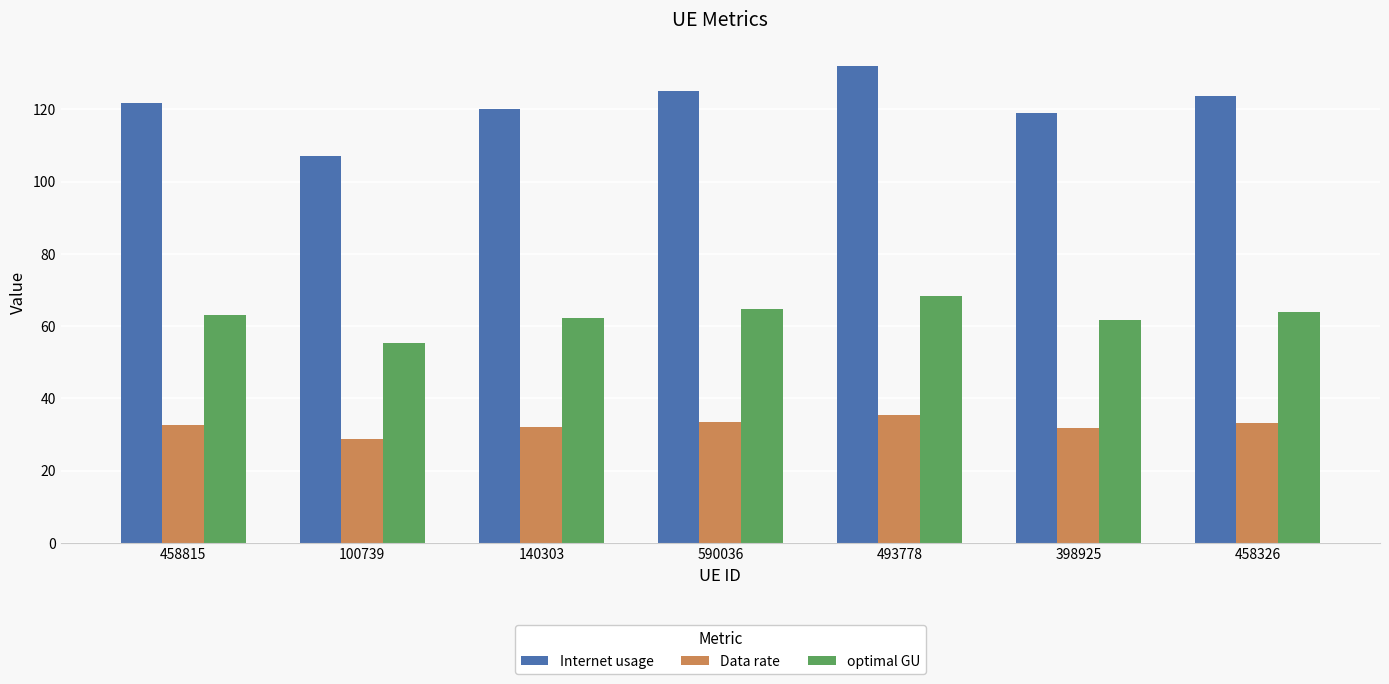

List the series in order of their overall mean, highest first.

Internet usage, optimal GU, Data rate